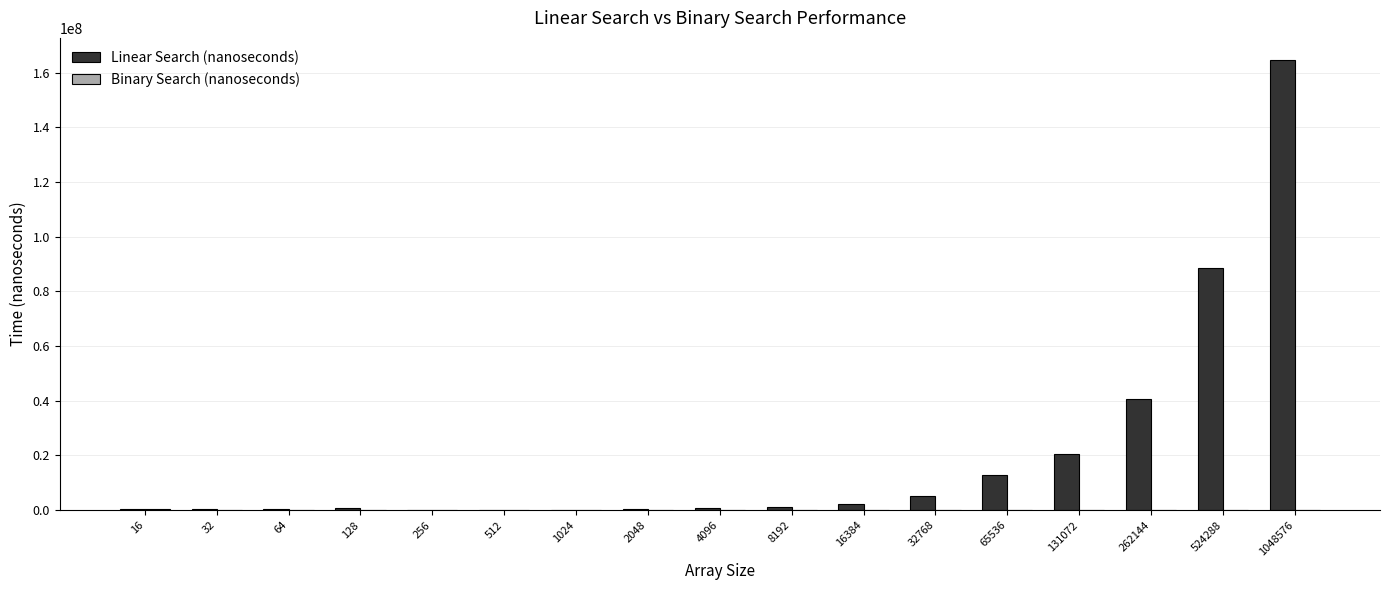

Which series has the largest range (max minus min)?

Linear Search (nanoseconds)